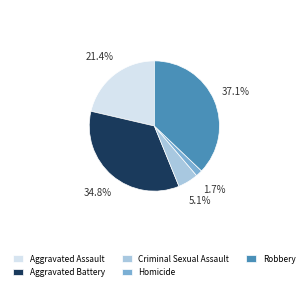

Approximately how many times larger is the value at Aggravated Assault compared to Criminal Sexual Assault?

4.2